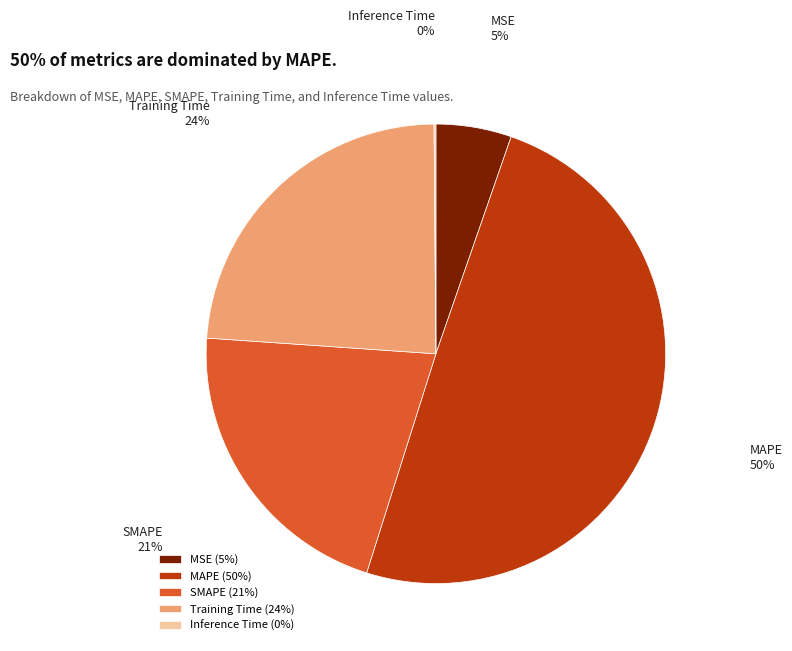

Which category has the biggest portion of the pie?

MAPE